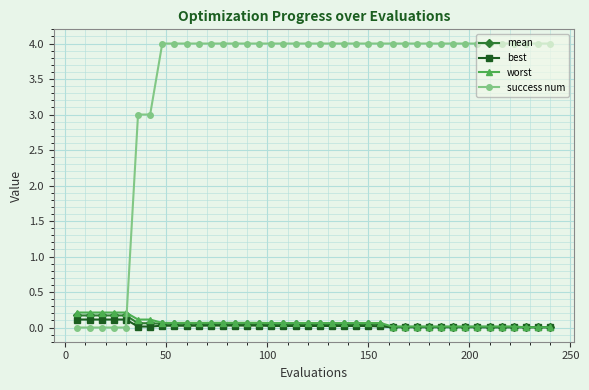

Which series has the largest range (max minus min)?

success num